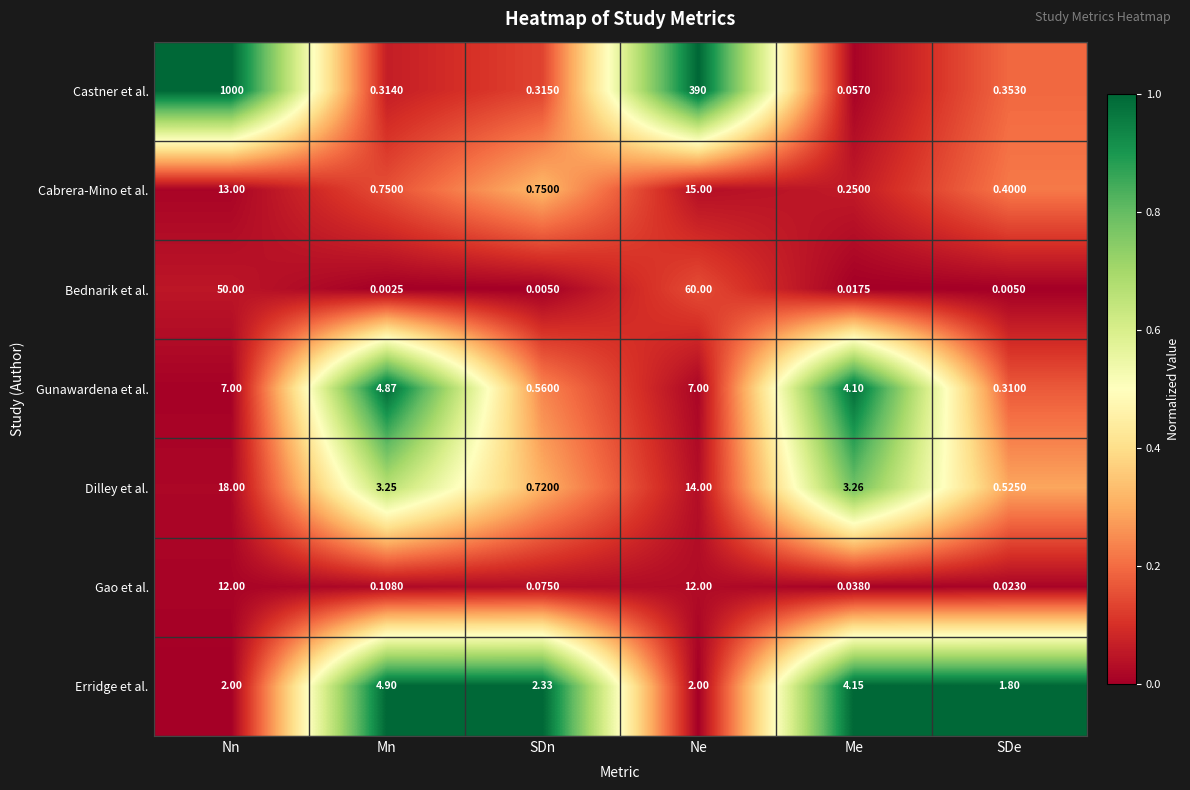

What is the difference between the highest and lowest values at Mn?

4.9